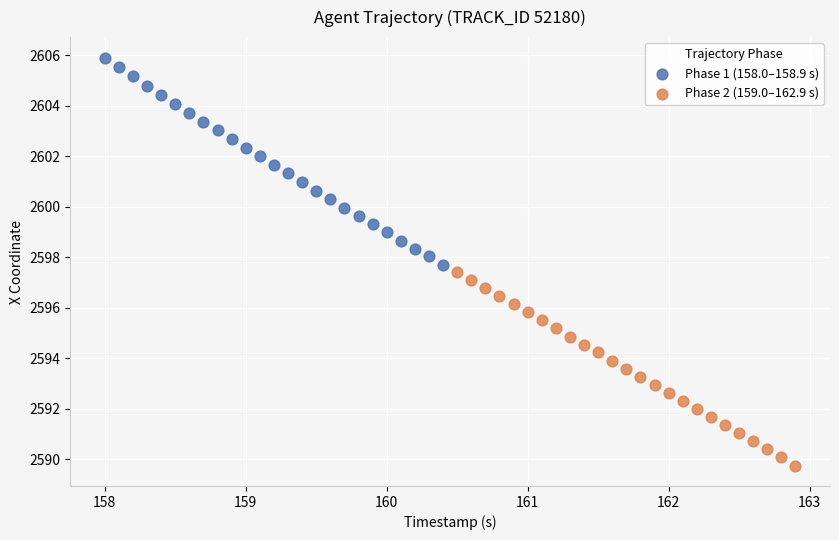

Which series reaches the minimum Y coordinate?

Phase 2 (159.0–162.9 s)